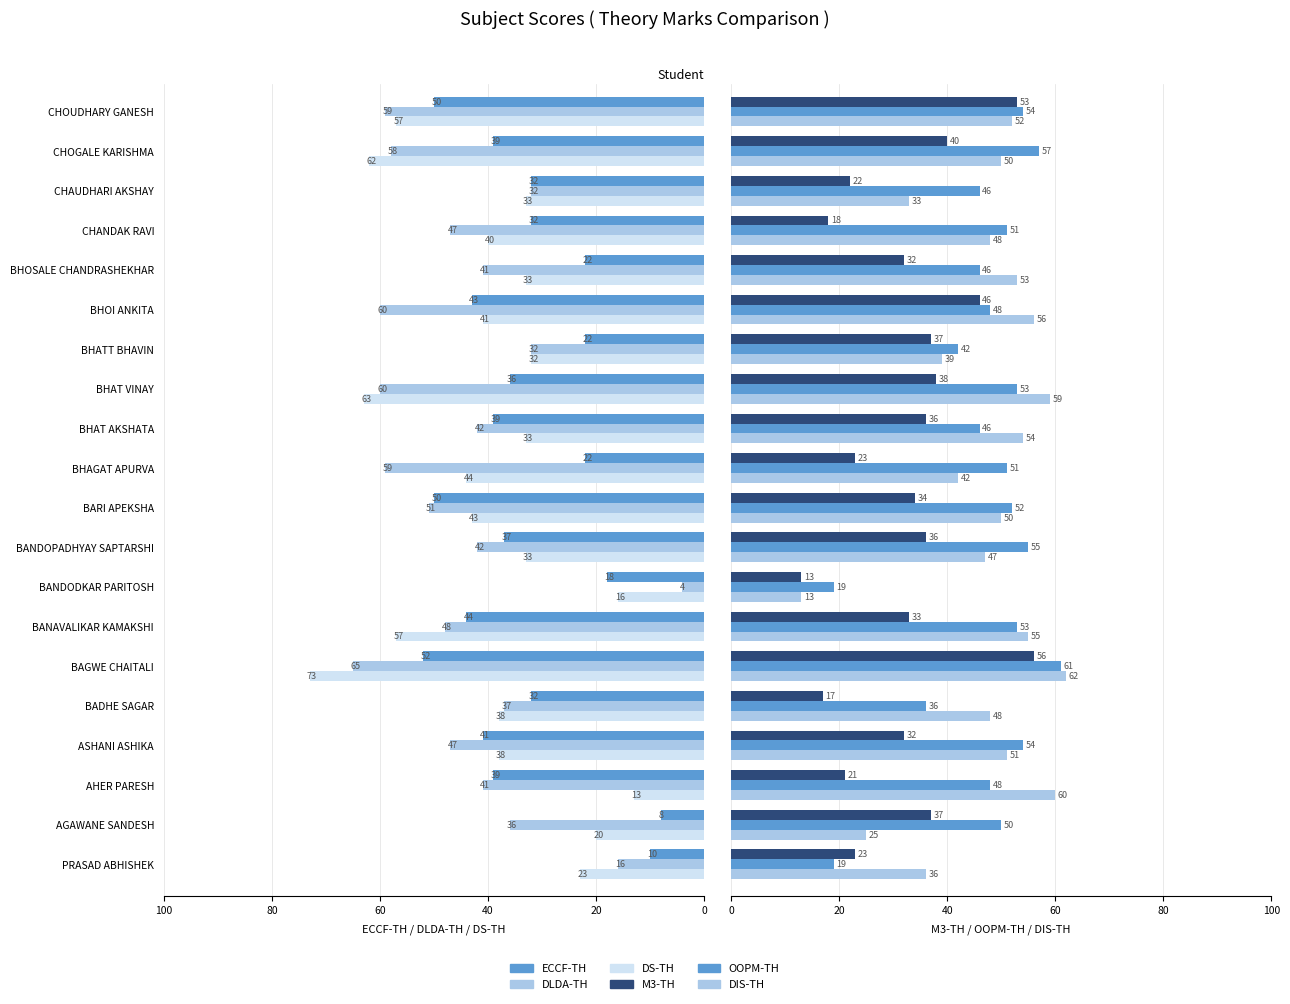

What is the difference between the second highest and second lowest values in the DLDA-TH series?

44